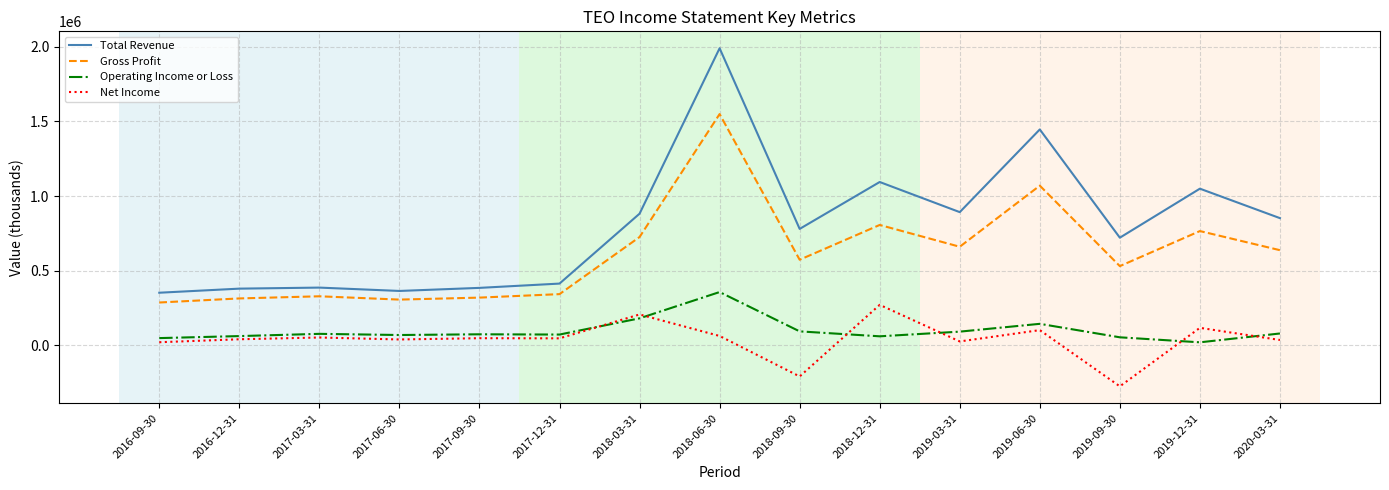

Rank the series at 2019-09-30 from lowest to highest value.

Net Income, Operating Income or Loss, Gross Profit, Total Revenue